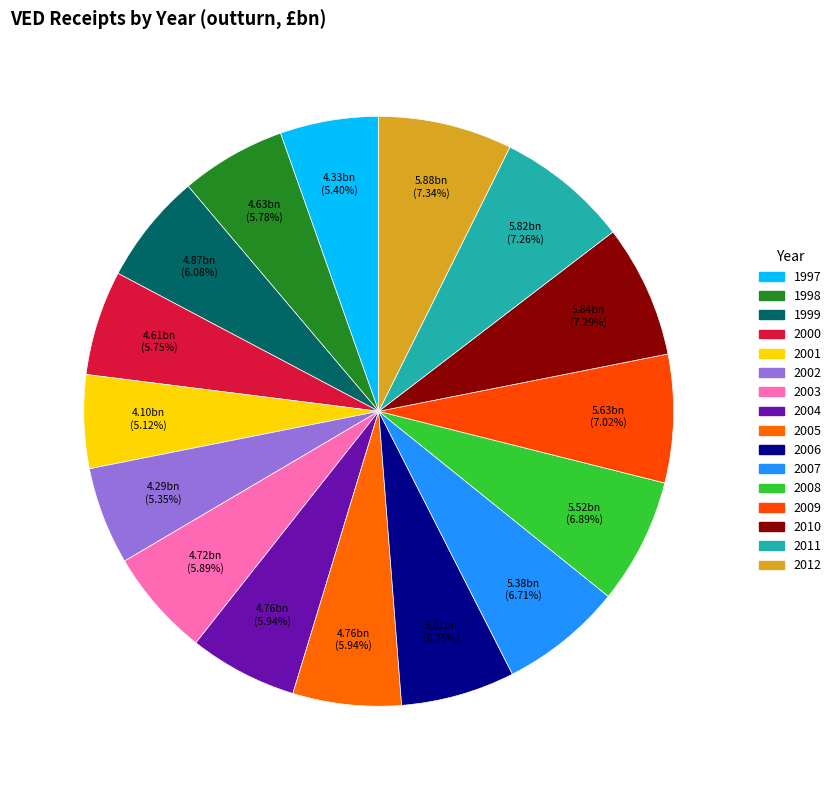

How many slices are in this pie chart?

16